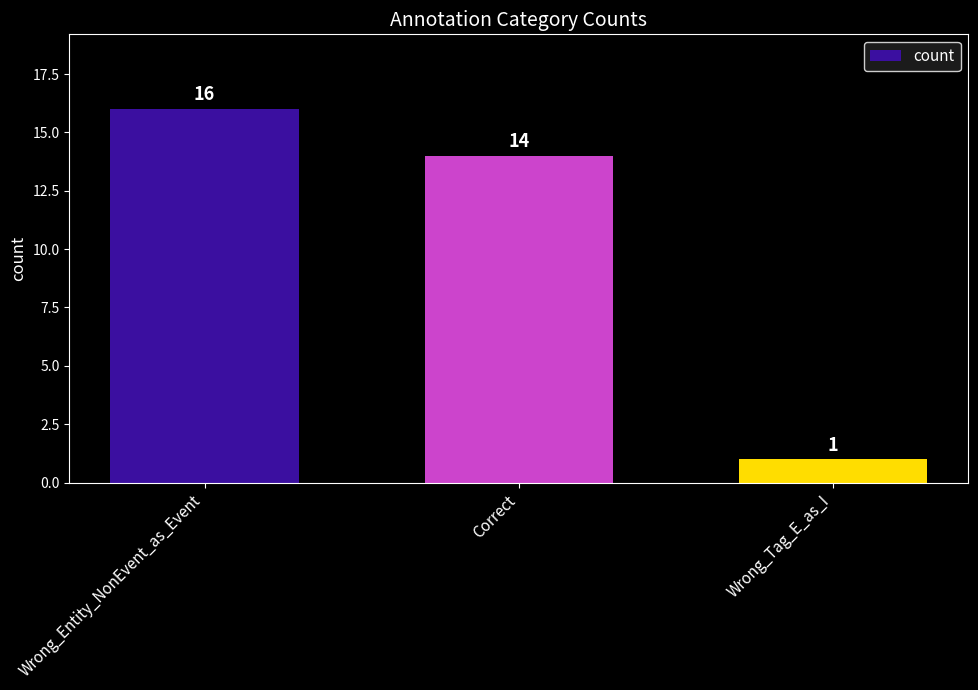

Rank the categories by value from highest to lowest.

Wrong_Entity_NonEvent_as_Event, Correct, Wrong_Tag_E_as_I